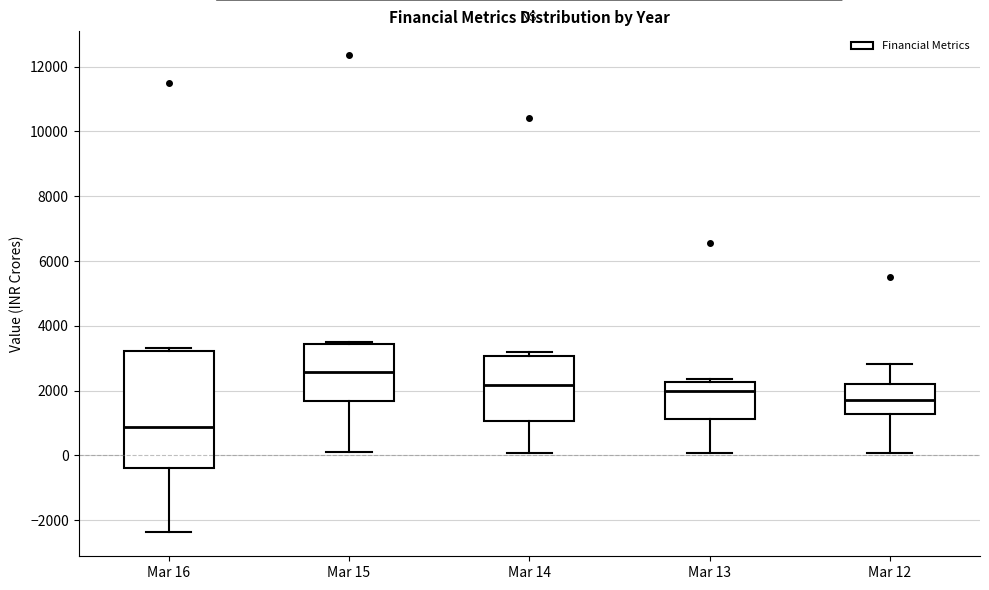

Where does the upper whisker of the box for Mar 12 end on the y-axis? The values are not printed on the chart, so give them approximately, as read against the axis.

2800